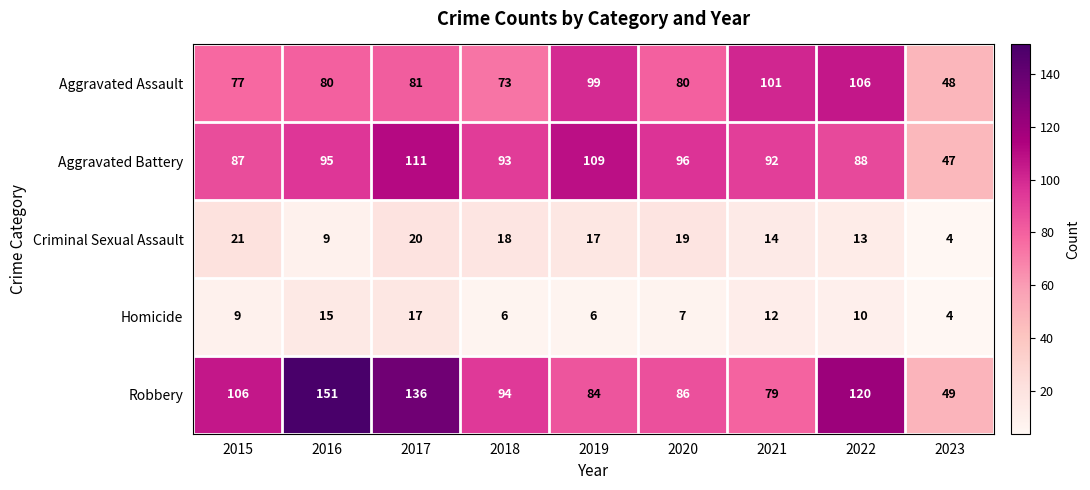

What is the sum of the Aggravated Battery values at 2023 and 2019?

156